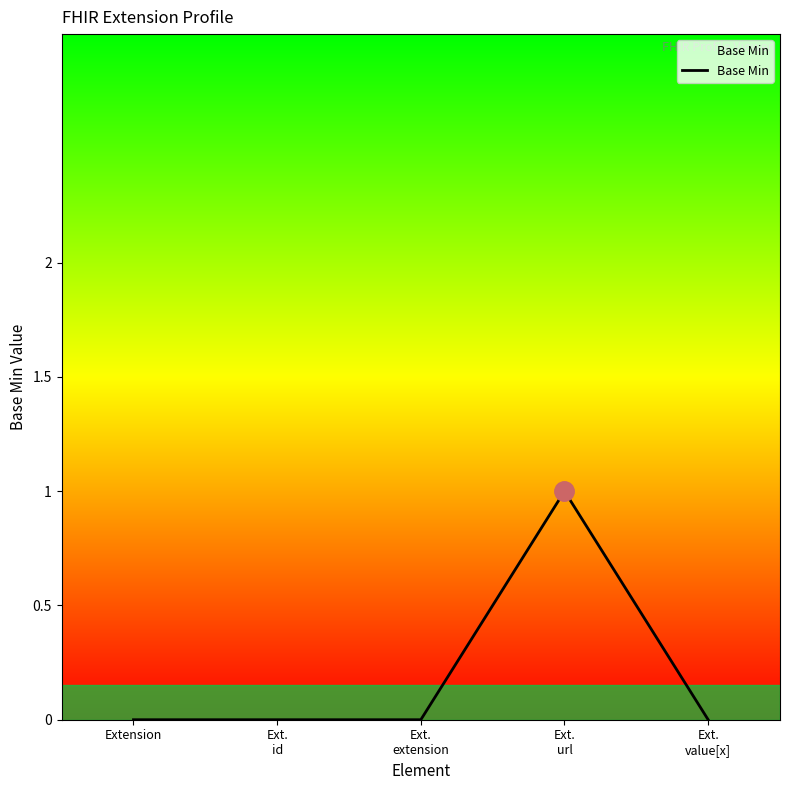

How many distinct data groups are displayed?

1